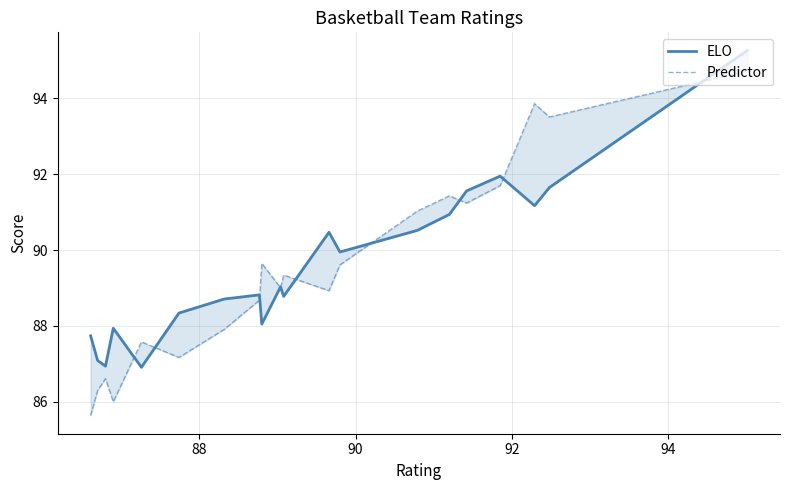

How many interior local valleys does the ELO series have?

6